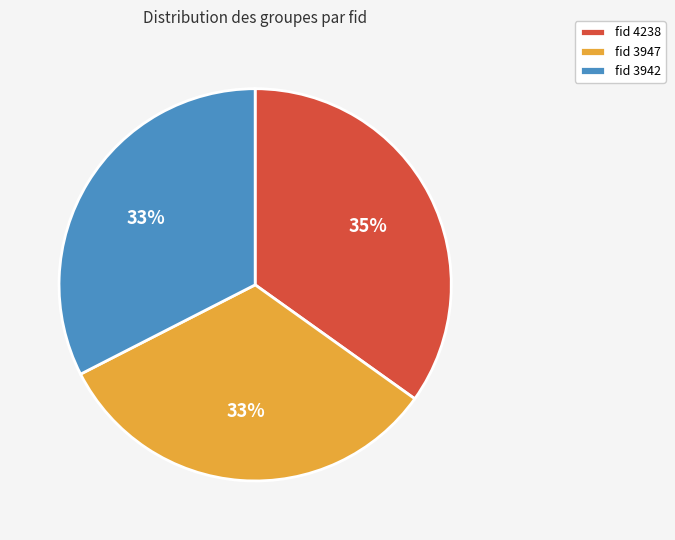

What is the ratio of the value at fid 3942 to the value at fid 3947?

1.0